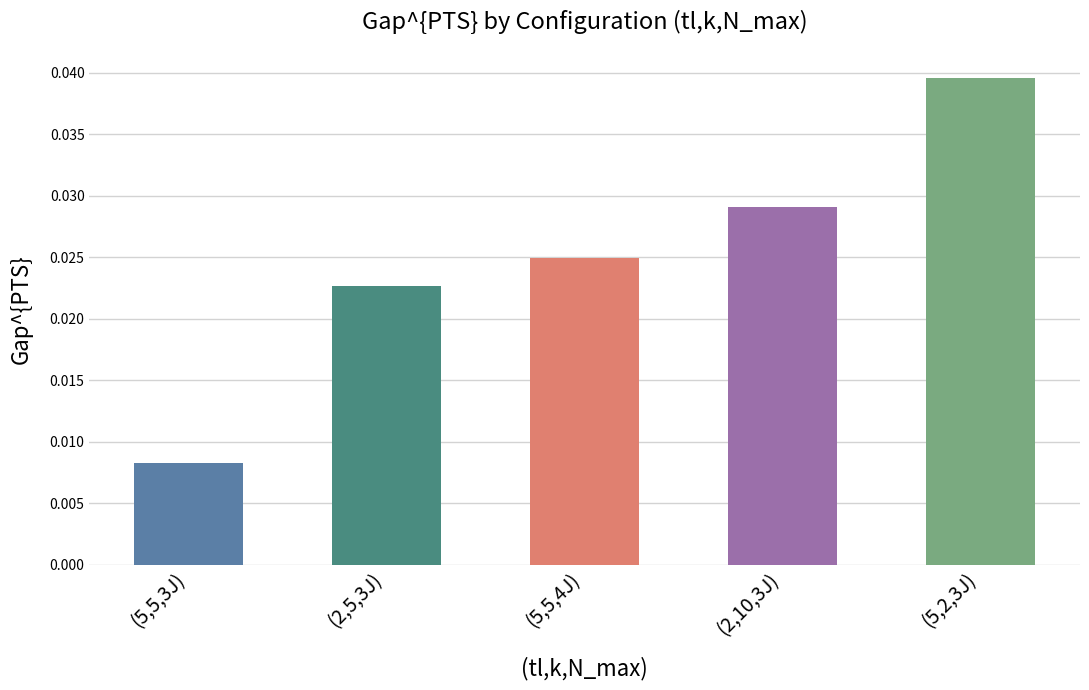

What is the label of the 3rd bar from the right?

(5,5,4J)